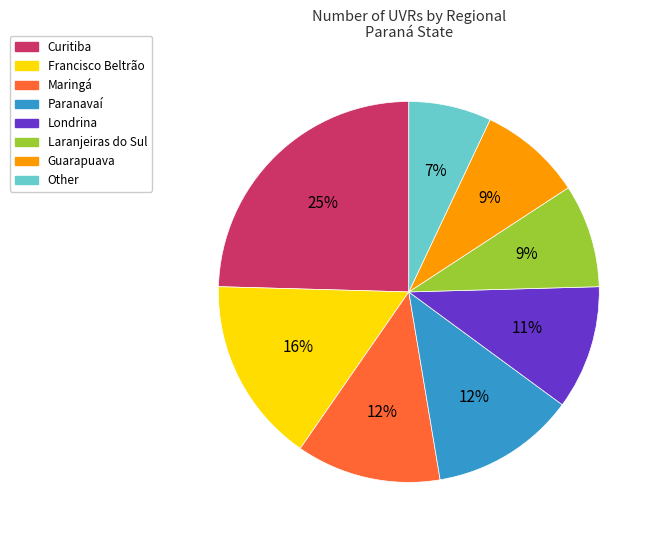

How many segments does this pie chart have?

8